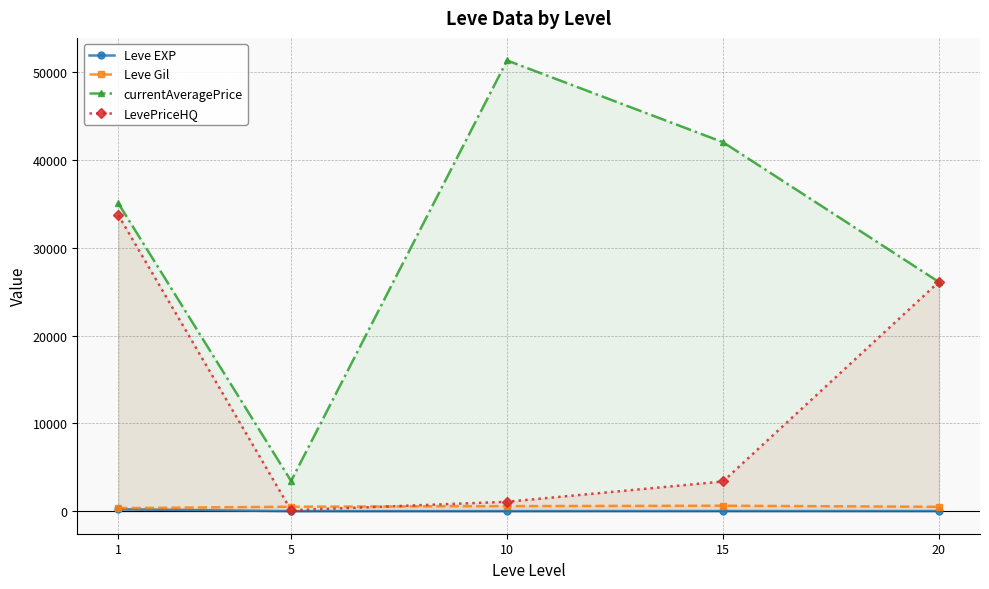

How many values in the Leve Gil series are below 508?

2